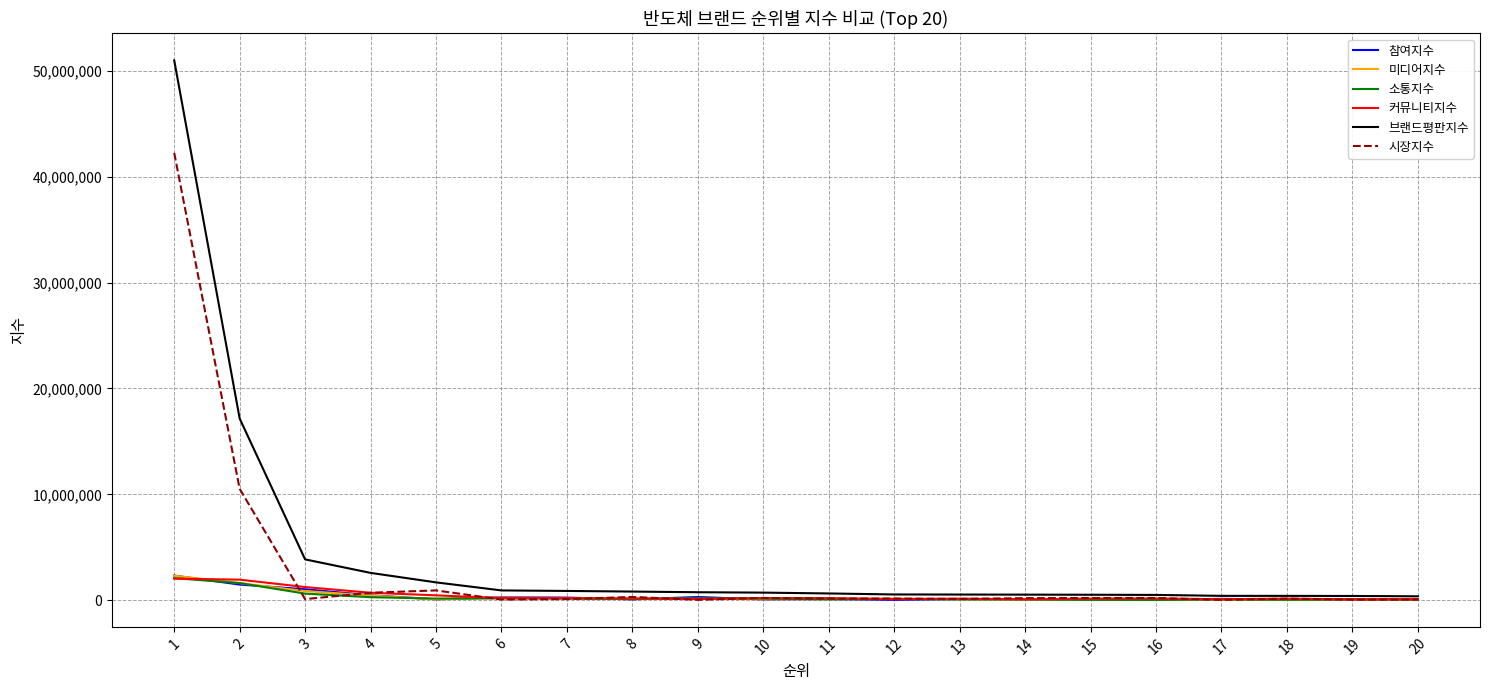

What are all the series names shown in the legend?

참여지수, 미디어지수, 소통지수, 커뮤니티지수, 브랜드평판지수, 시장지수